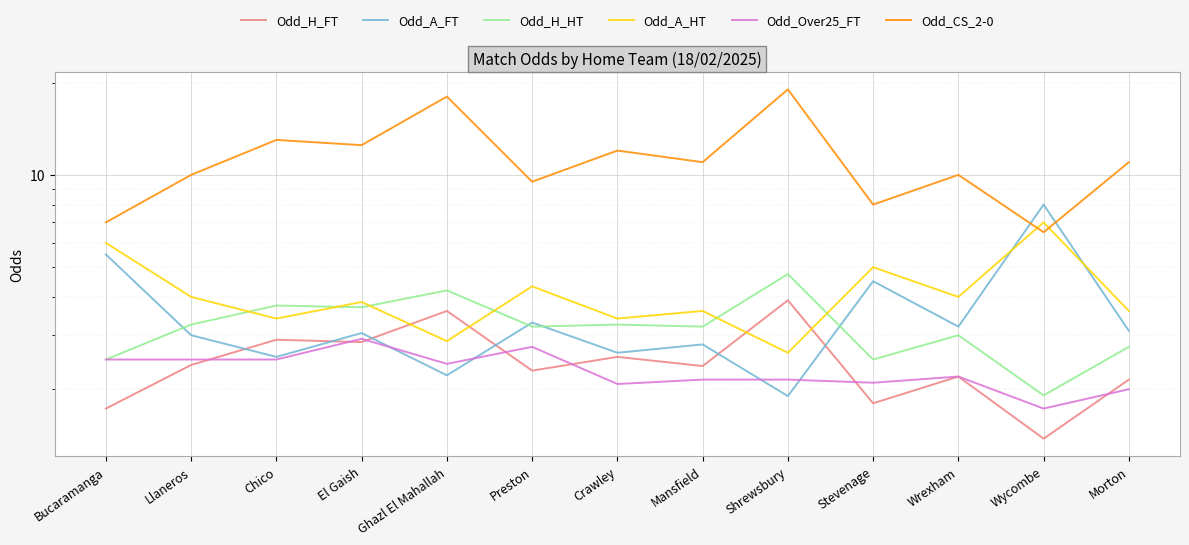

At Wycombe, list the series in order from largest to smallest.

Odd_A_FT, Odd_A_HT, Odd_CS_2-0, Odd_H_HT, Odd_Over25_FT, Odd_H_FT